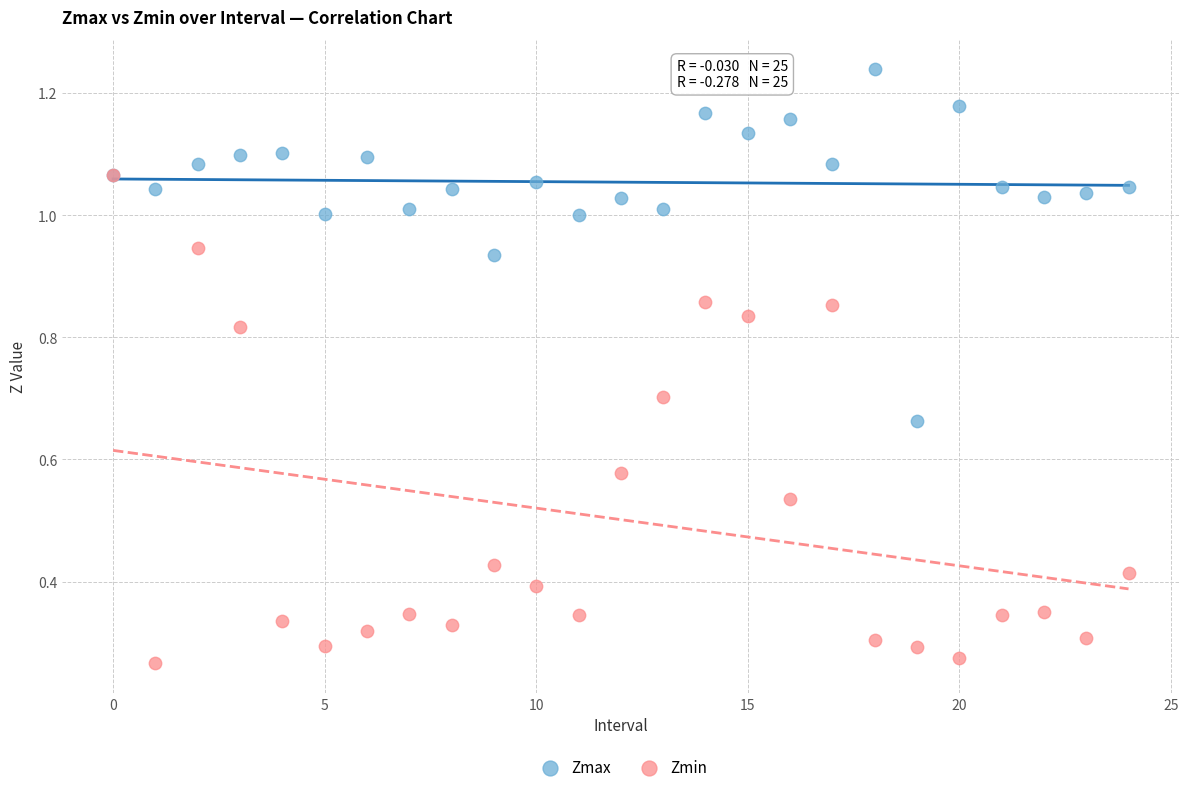

Which series contains the lowest Y value?

Zmin